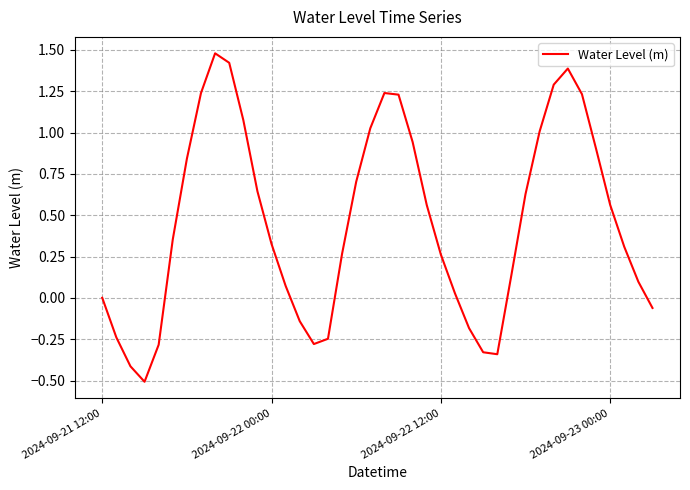

What is the maximum value shown in the chart?

1.5